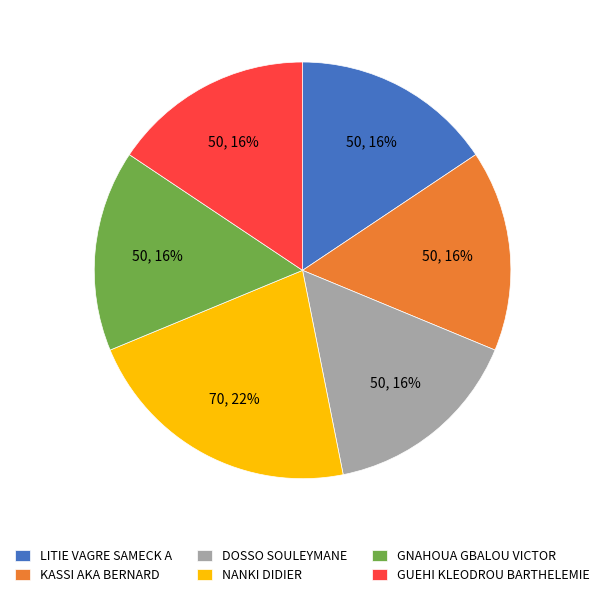

Do DOSSO SOULEYMANE and LITIE VAGRE SAMECK A together represent more than half of the pie?

No